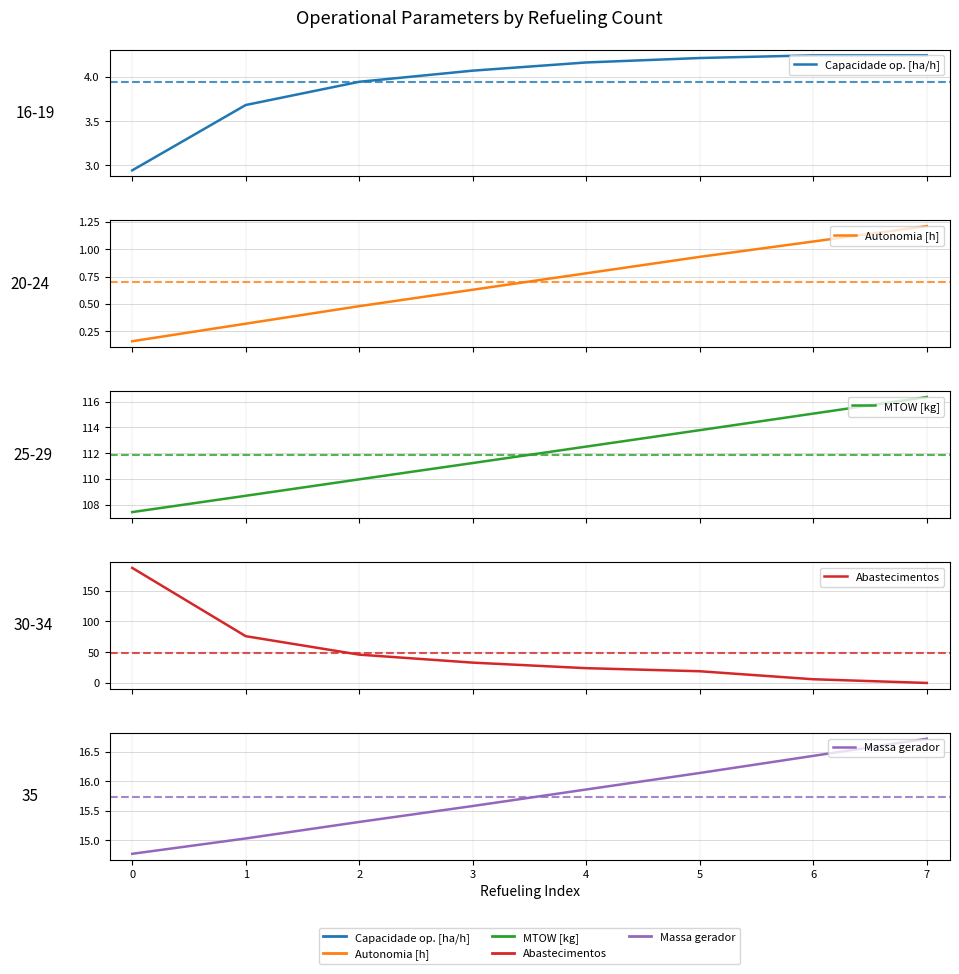

How many series are shown in this chart?

5